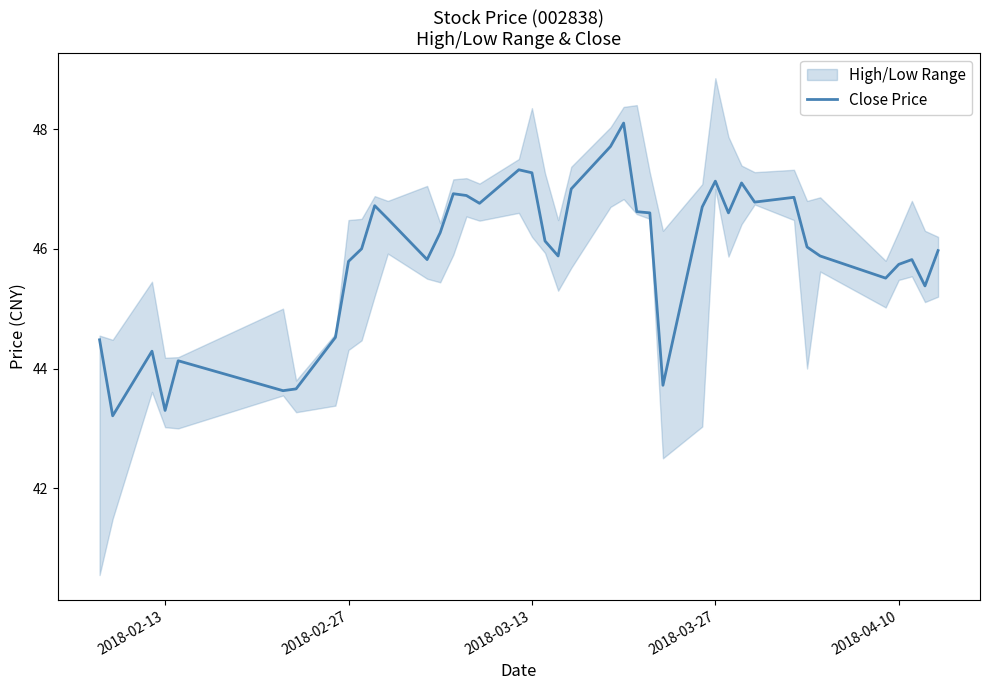

What is the minimum value for Close Price?

43.2